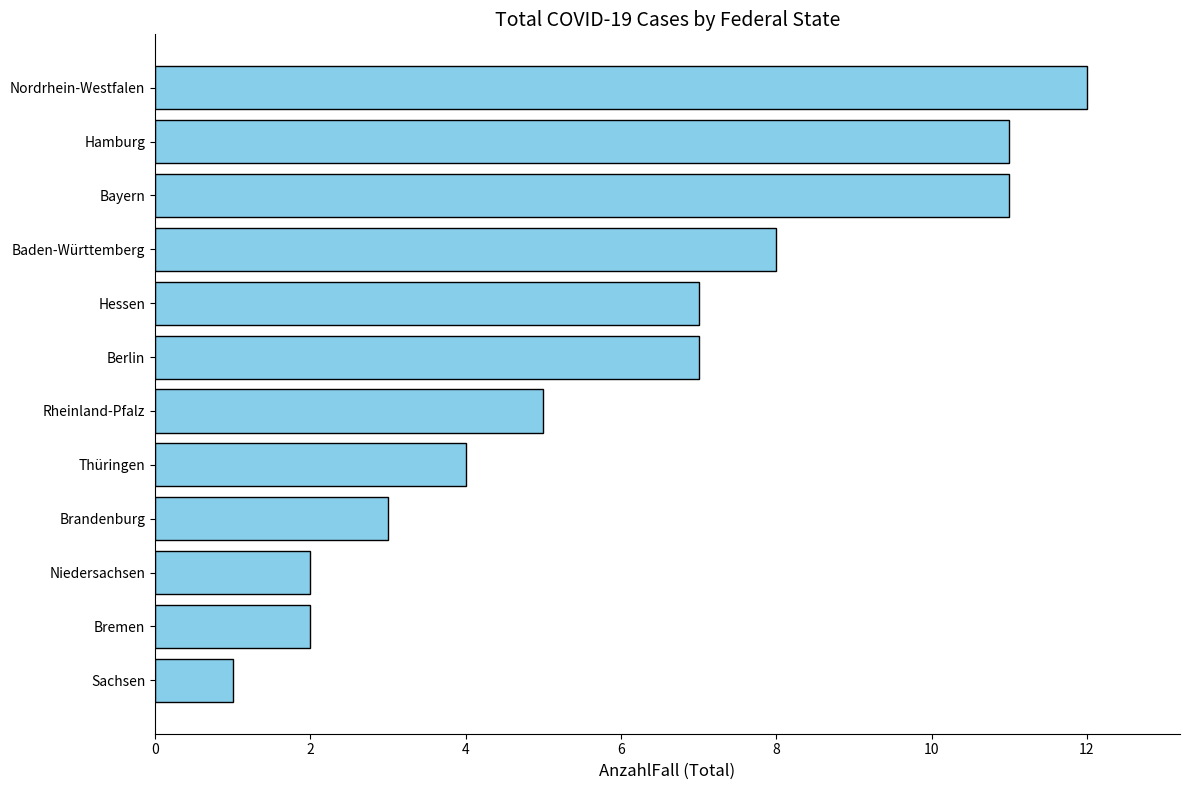

What is the sum of all values?

73